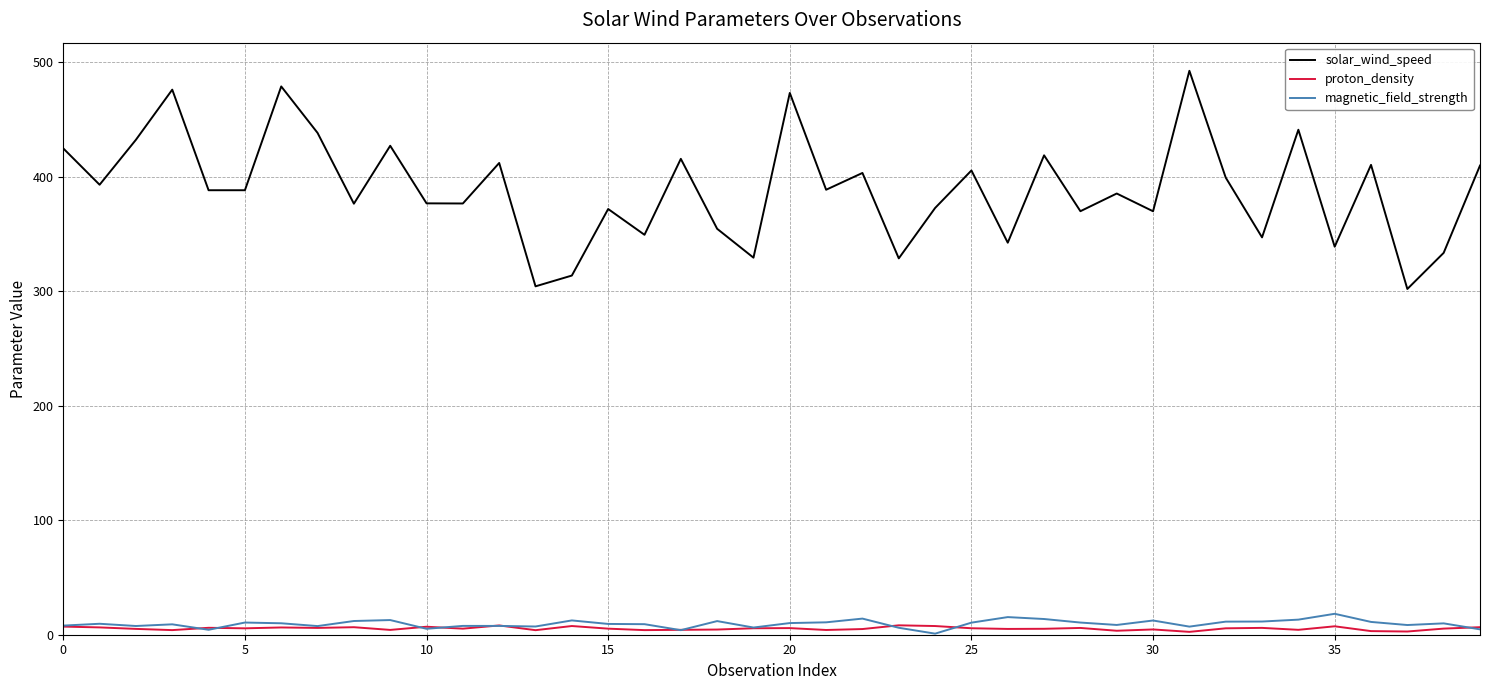

What is the maximum value for magnetic_field_strength?

18.3